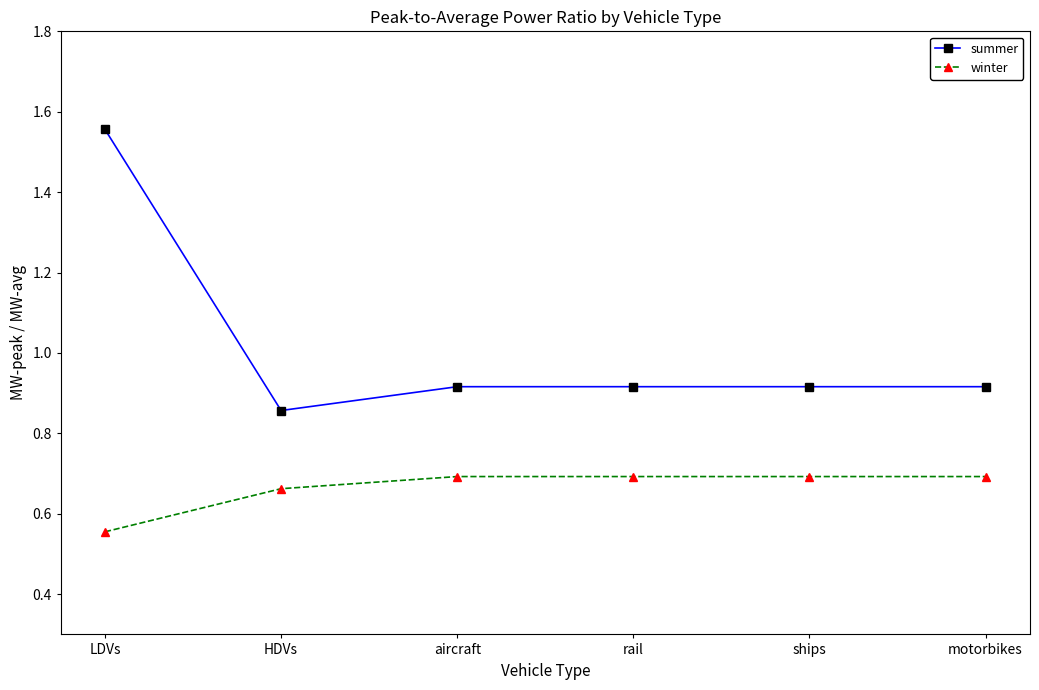

True or false: winter and summer intersect in this chart.

False